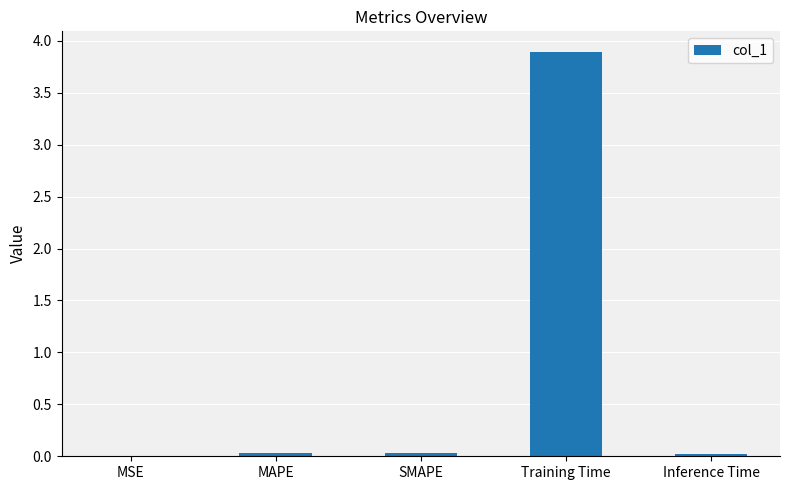

The chart shows a value of 0.0 at MSE. True or false?

True